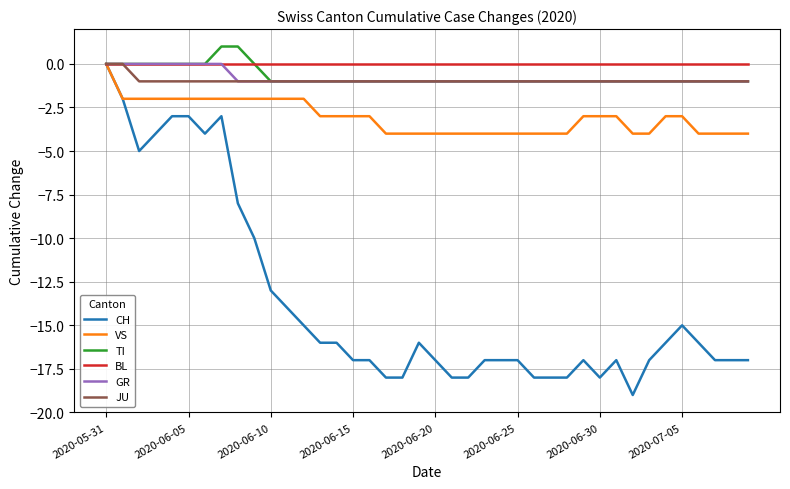

Which series has the widest spread of values?

CH